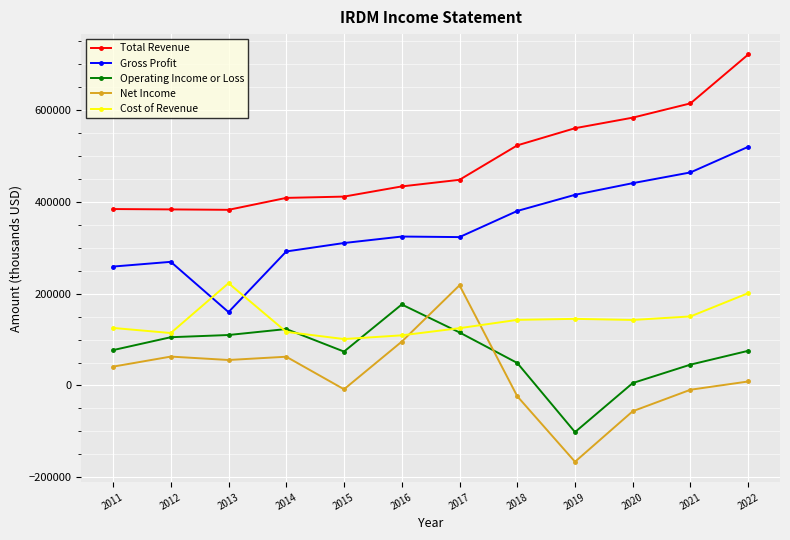

What is the smallest value displayed?

-166200